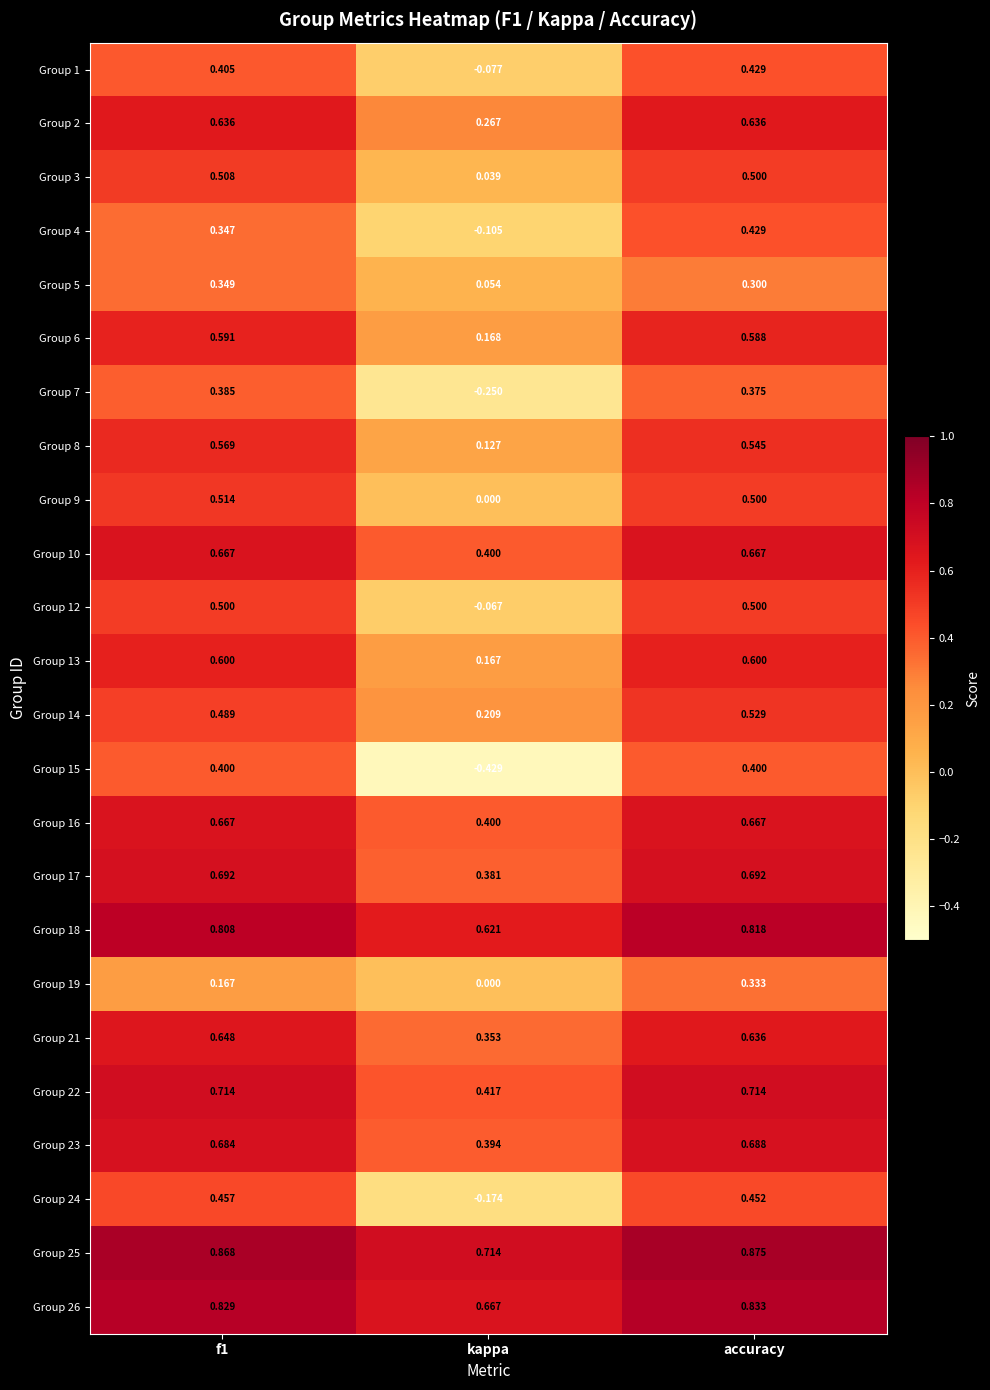

How many data points does each series have?

3